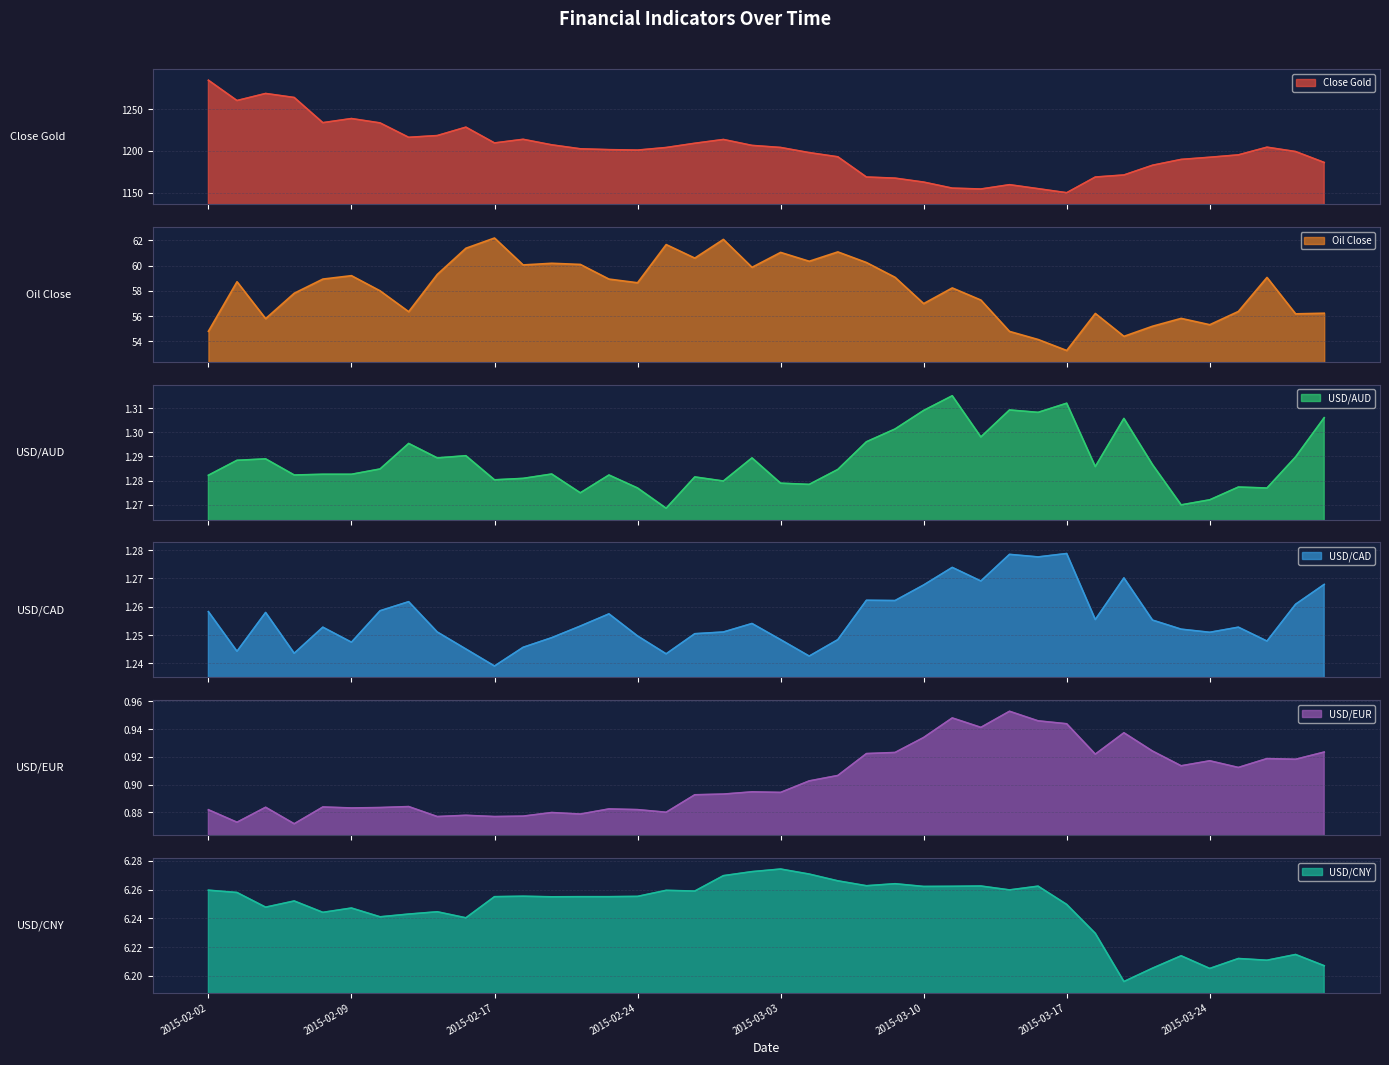

True or false: Close Gold has more than 2 points higher than both neighbors.

True